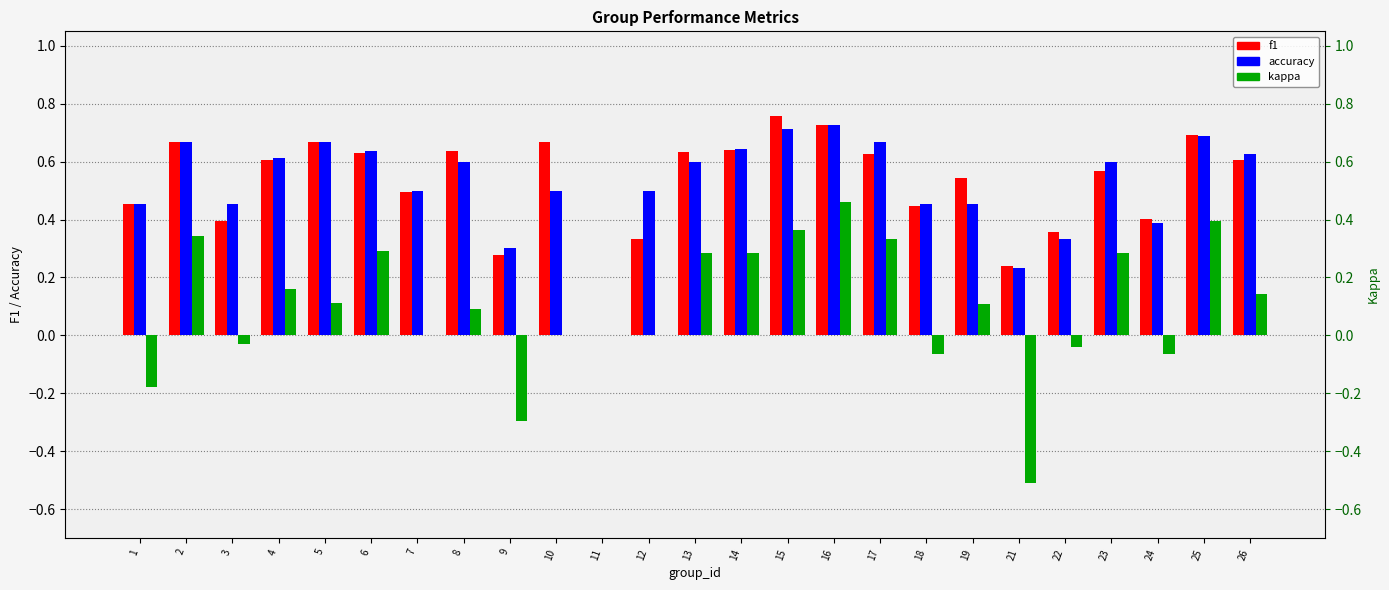

At which label does kappa first exceed 0?

2